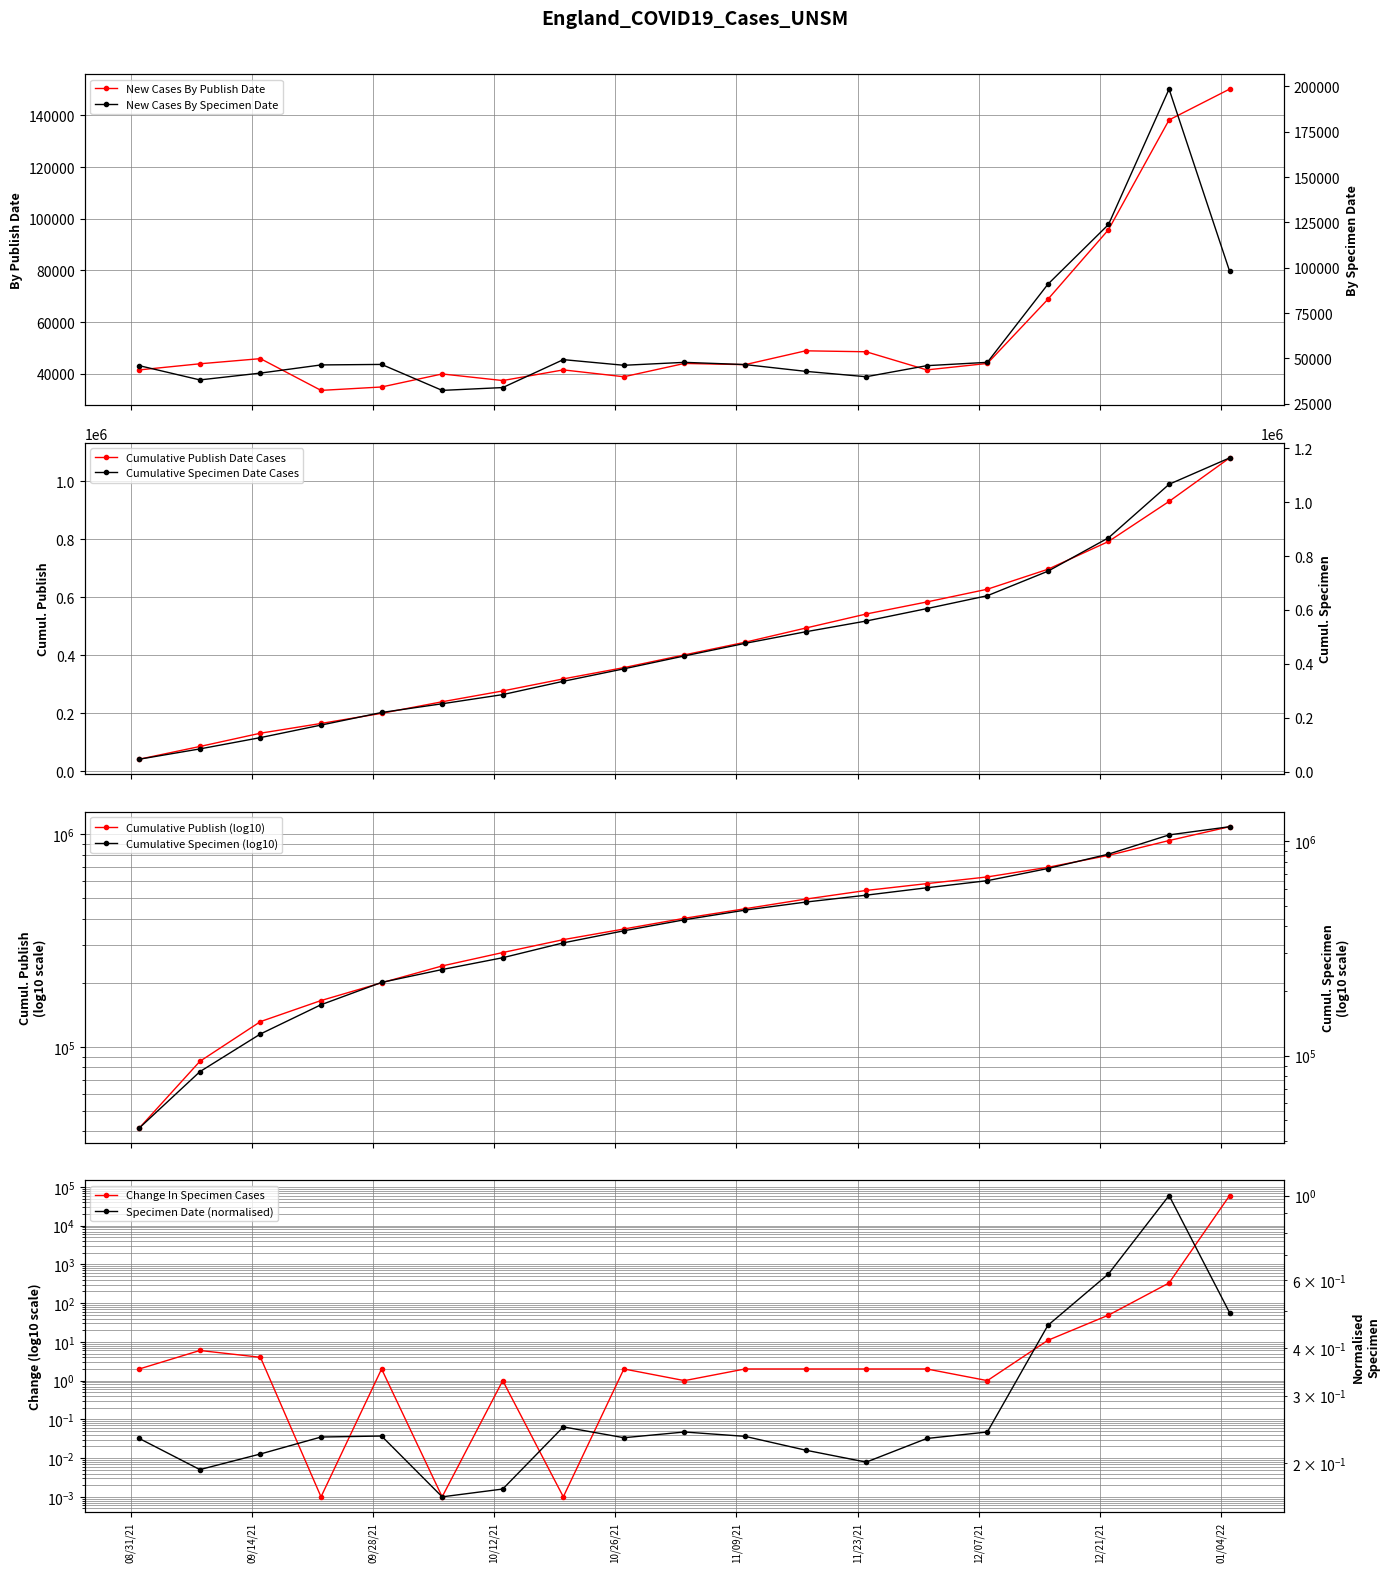

True or false: changeInNewCasesBySpecimenDate and newCasesByPublishDate cross at least once.

False